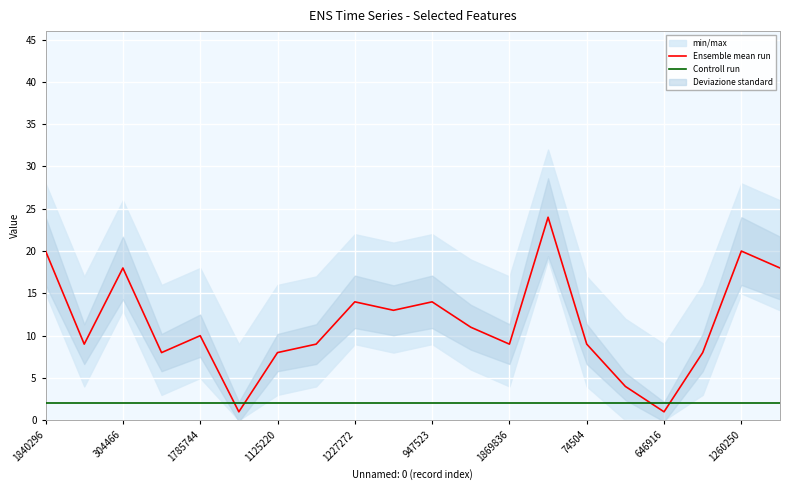

At which label does Ensemble mean run first exceed 10?

1840296